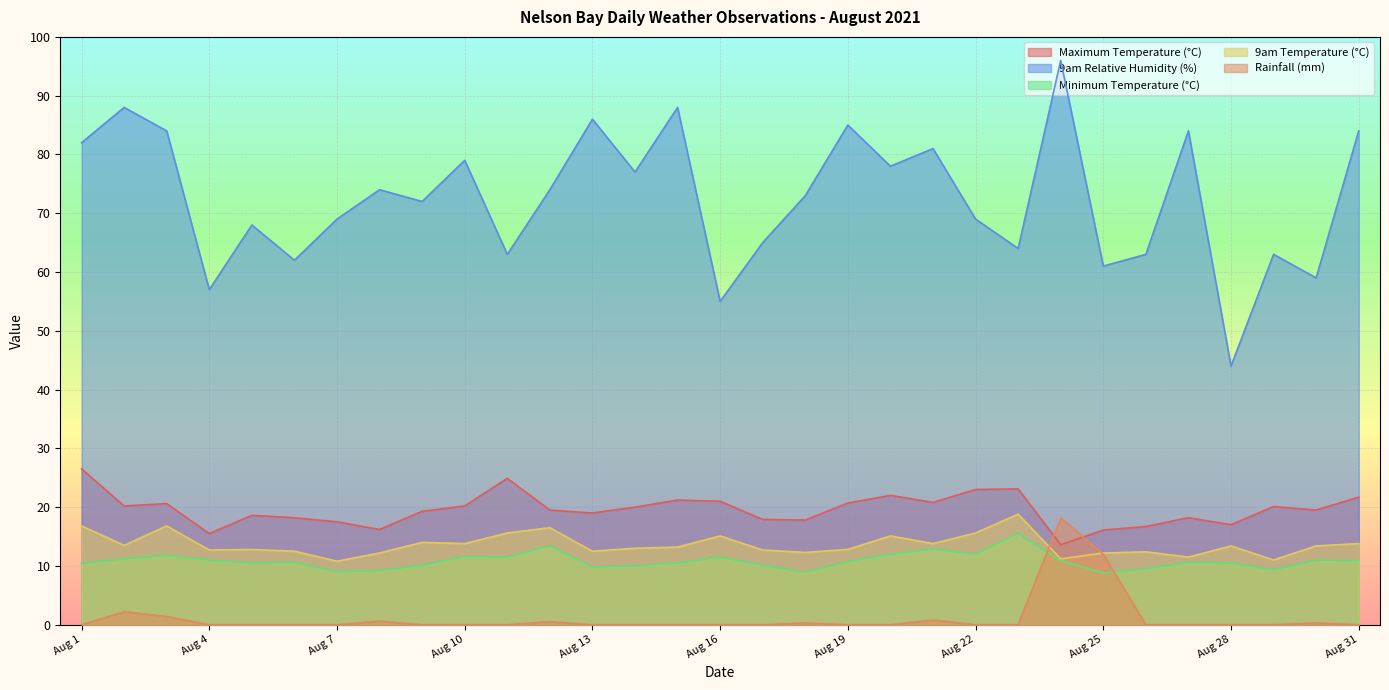

What is the sum of all 9am Relative Humidity (%) values?

2247.0